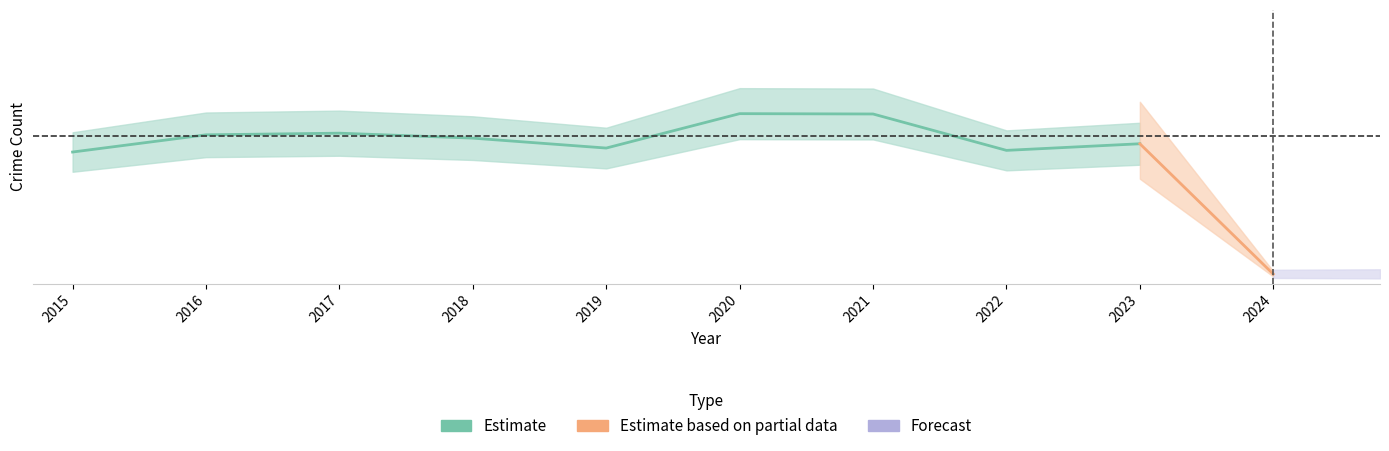

At which label is Aggravated Battery closest to 169?

2016